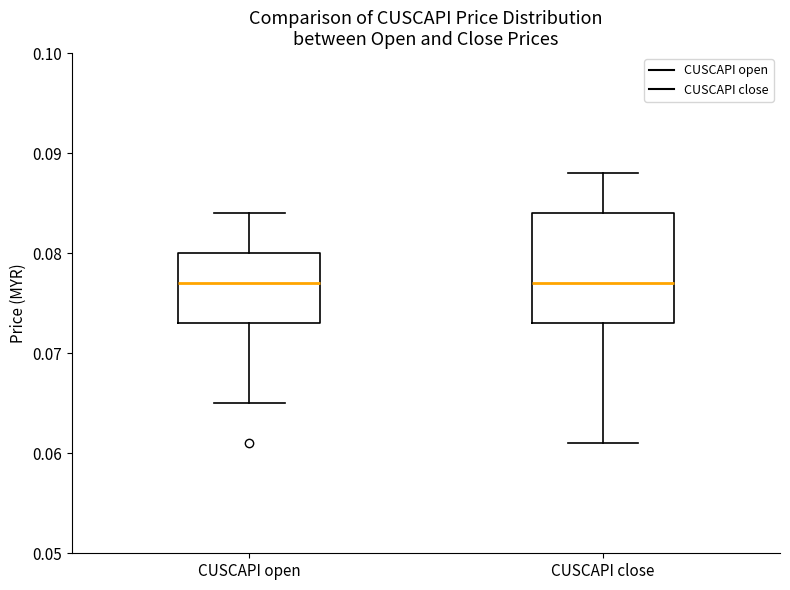

Reading left to right, transcribe this box plot: for each box, give where its median line is, the range the box spans, and where its two whiskers end, as read against the y-axis. The values are not printed on the chart, so give them approximately, as read against the axis.

CUSCAPI open: median 0.077, box 0.073 to 0.080, whiskers 0.065 to 0.084
CUSCAPI close: median 0.077, box 0.073 to 0.084, whiskers 0.061 to 0.088